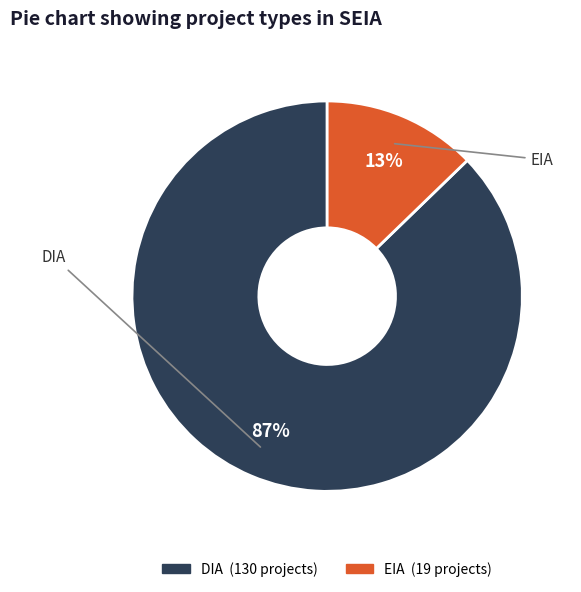

To the nearest percent, what is the difference between the EIA and DIA slice percentages?

74%